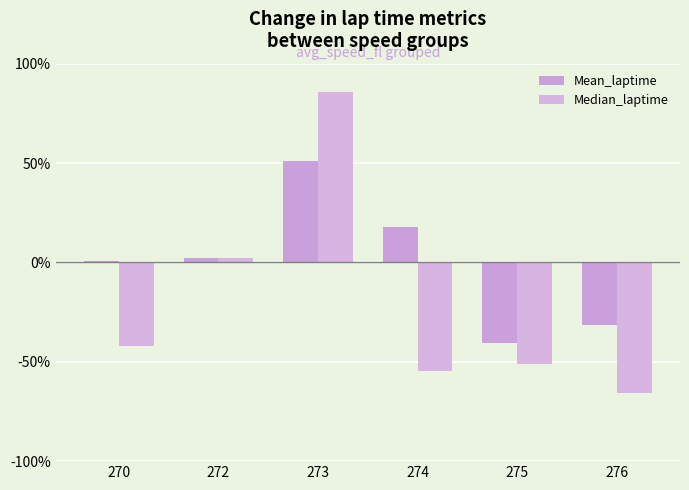

Is it true that Median_laptime equals -1.0 at 276?

False